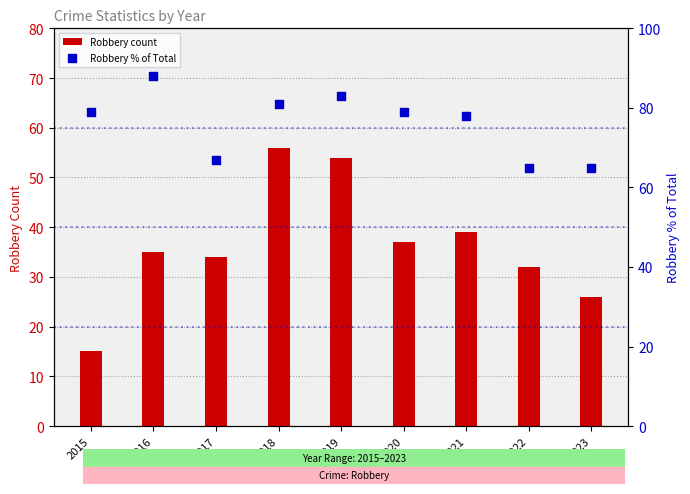

Which series has the largest Y range (max minus min)?

Robbery count